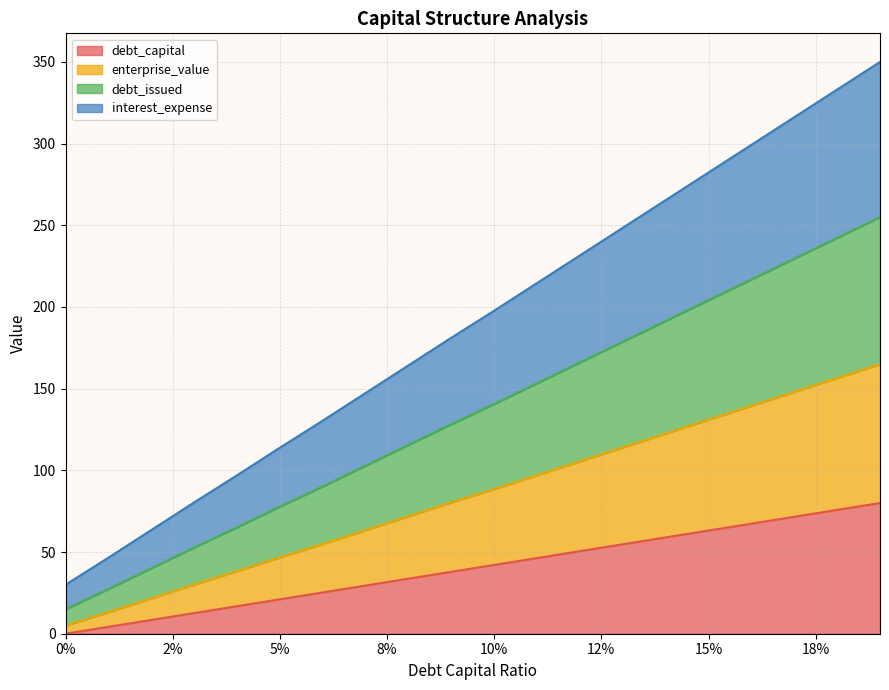

Does the chart have visible grid lines?

Yes